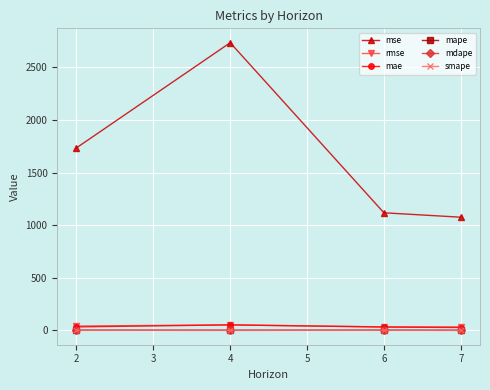

Does the chart display data point markers on the line(s)?

Yes